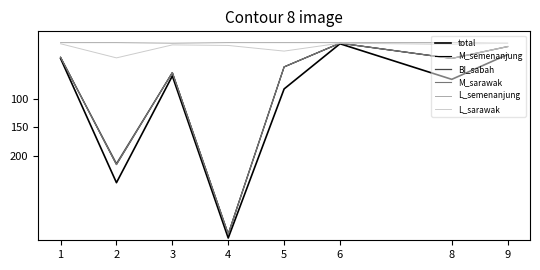

Is this an area chart (filled region under the line)?

No